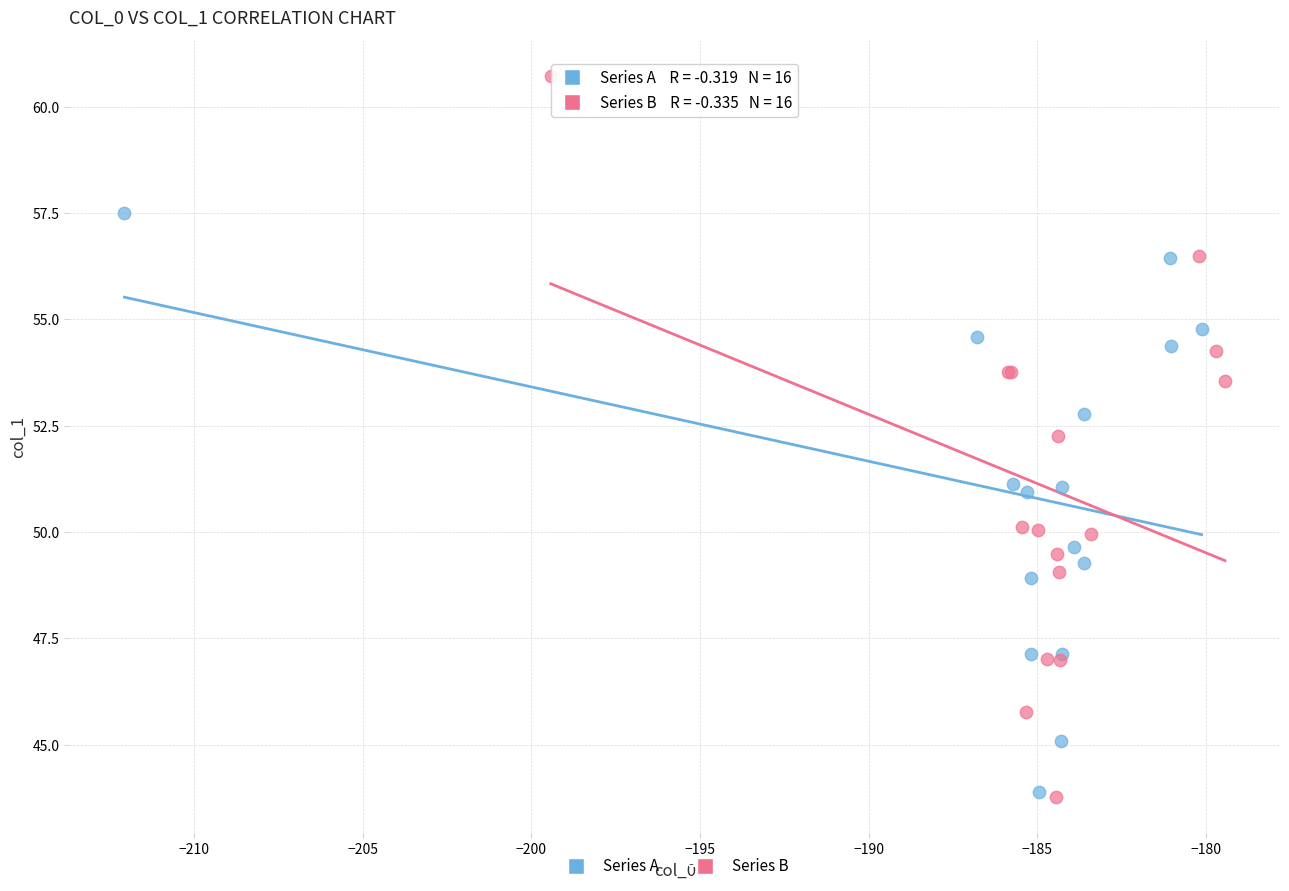

Which series has the widest spread of Y values?

Series B